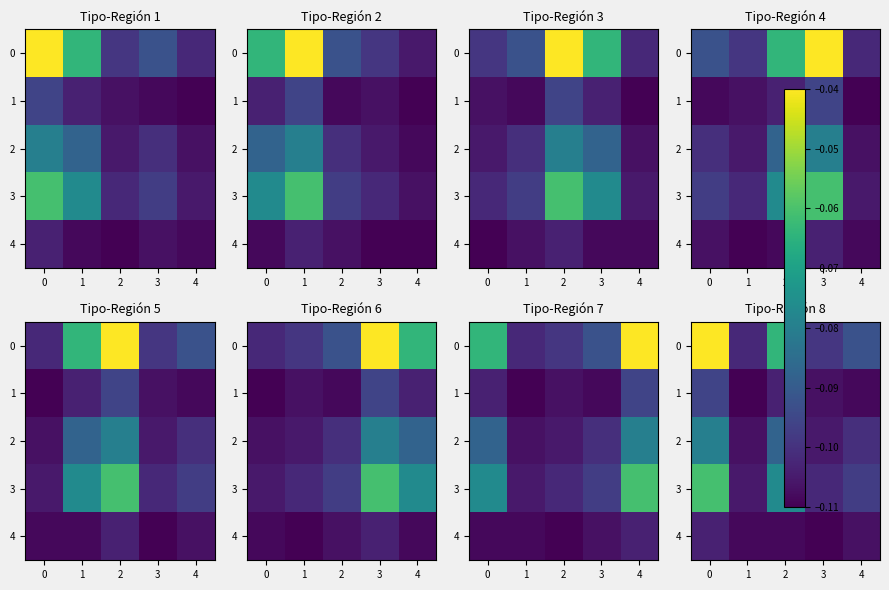

The value of 2 at 3 is -0.2. True or false?

False